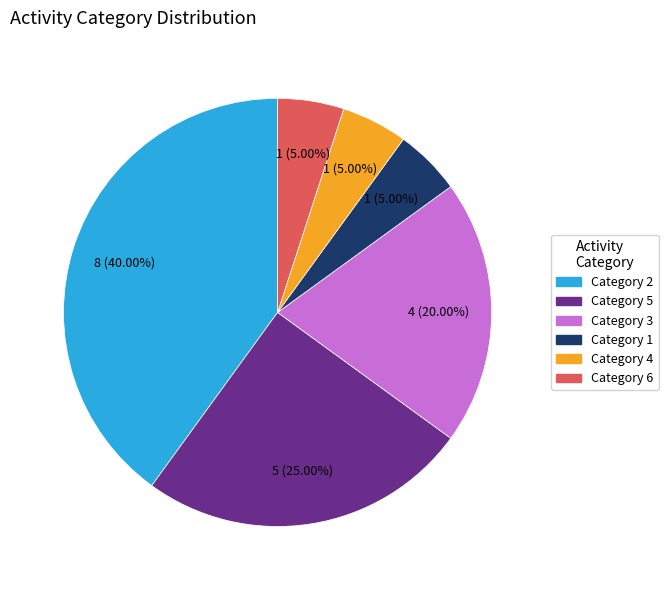

Is there a majority slice in this chart?

No